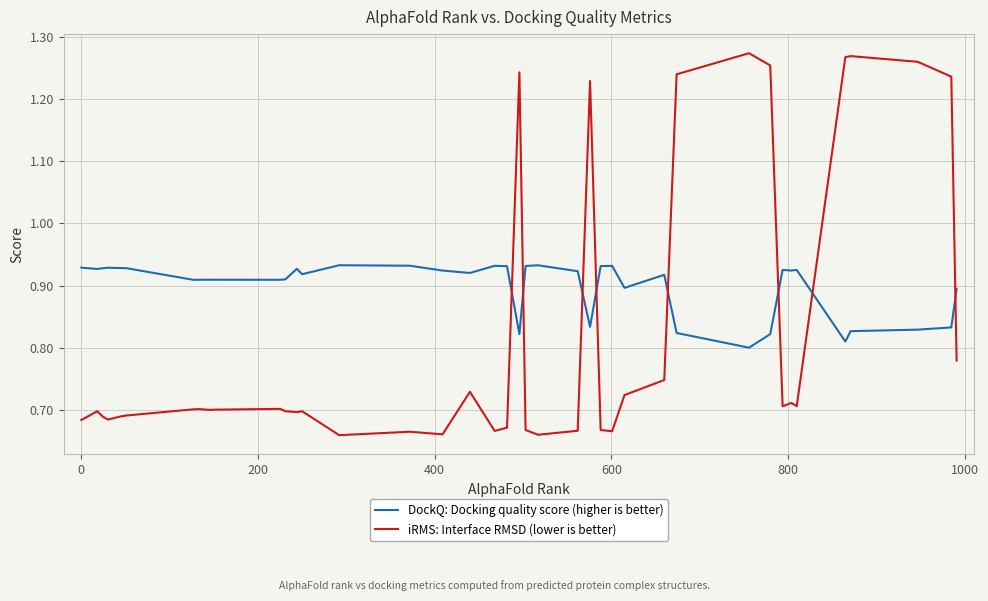

Does the chart have visible grid lines?

Yes